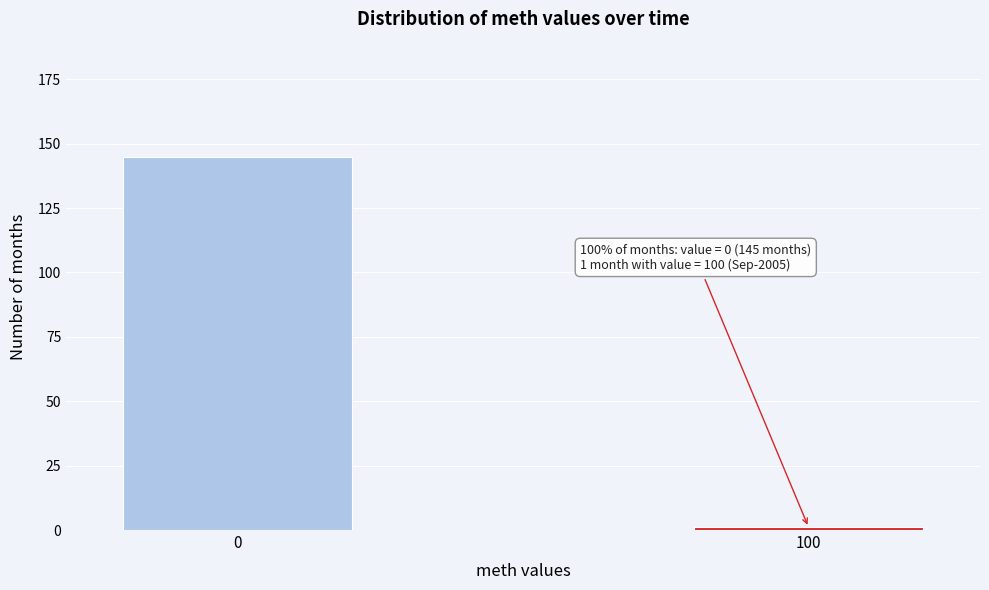

Reading left to right, what are all the values shown in this chart?

0=145	100=1